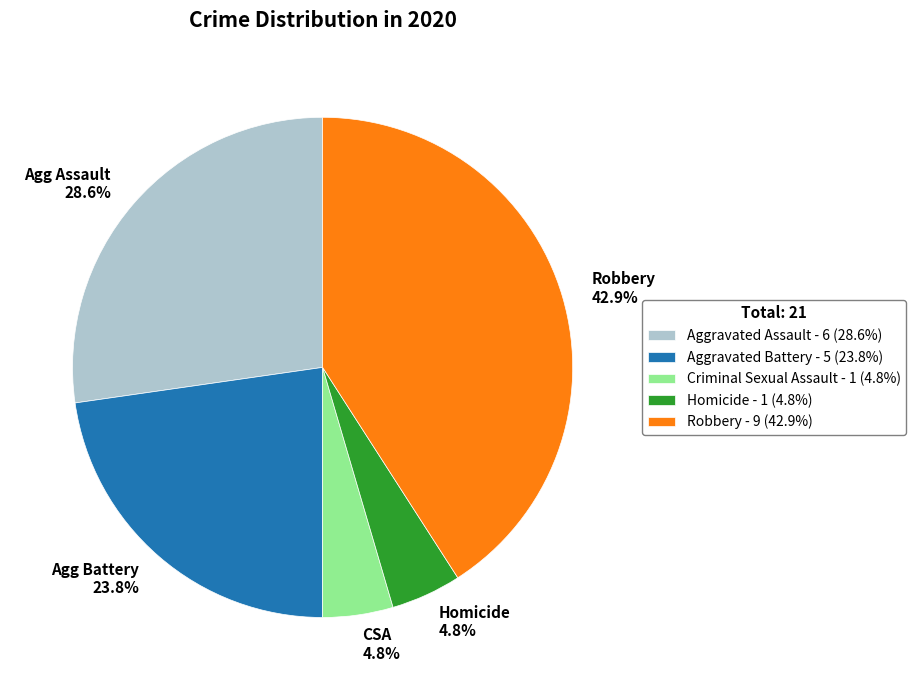

What is the largest slice in the pie chart?

Robbery